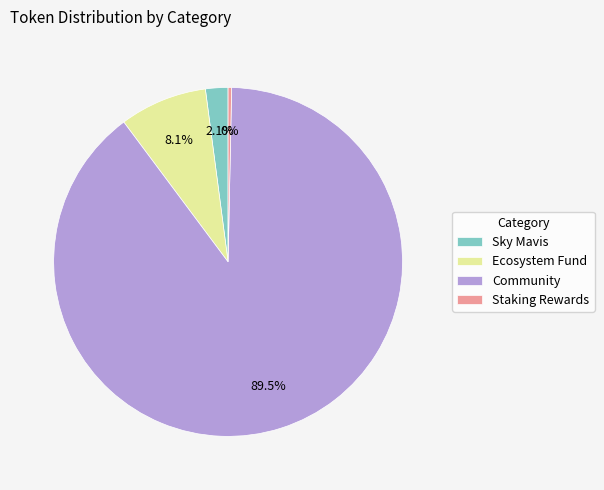

Approximately how many times larger is the value at Sky Mavis compared to Ecosystem Fund?

0.3